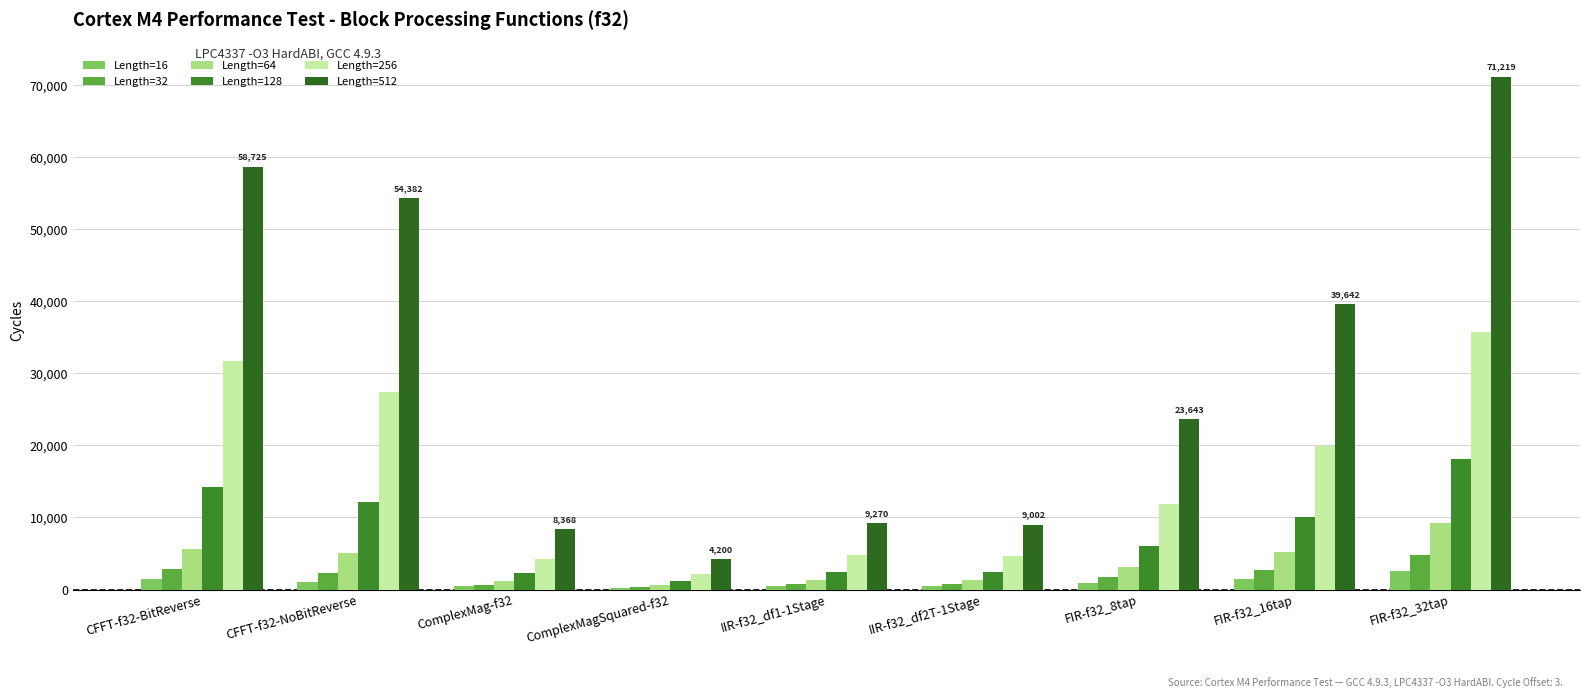

What is the value of the Length=256 bar at the 2nd from the left?

27427